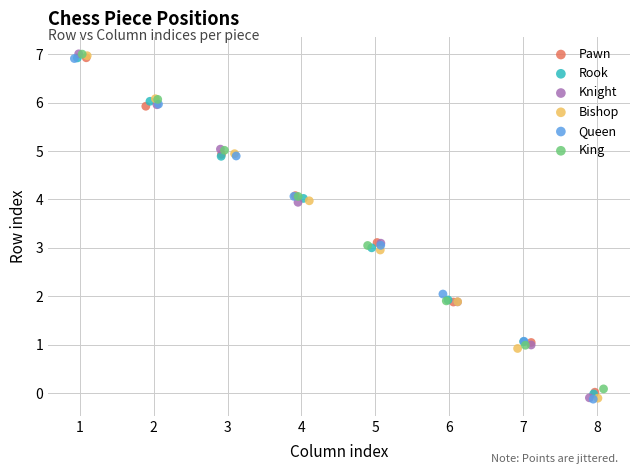

Which series has the largest Y range (max minus min)?

Knight